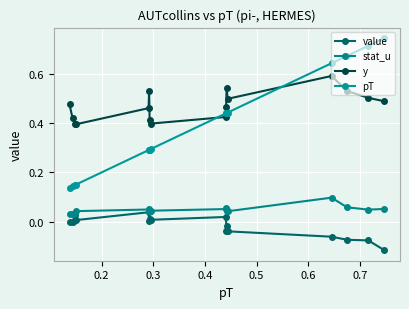

True or false: pT and y intersect in this chart.

True